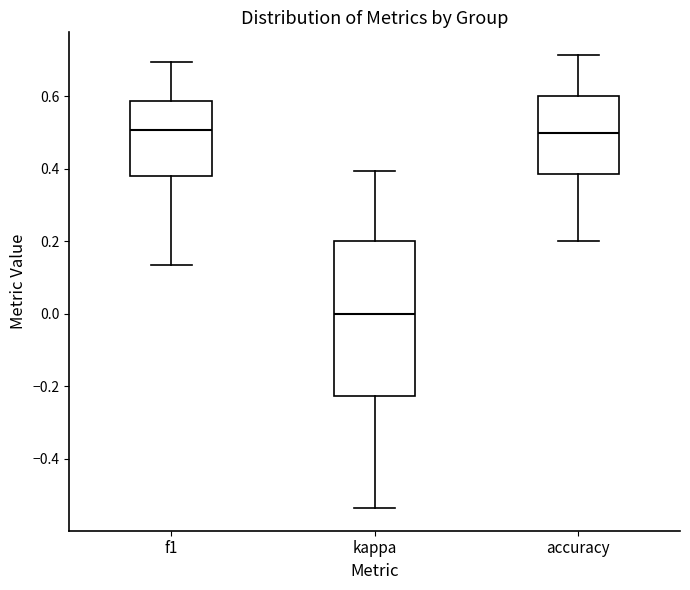

Reading left to right, read every box against the y-axis: the position of its median line, the range the box covers, and the ends of its whiskers. The values are not printed on the chart, so give them approximately, as read against the axis.

f1: median 0.50, box 0.38 to 0.58, whiskers 0.14 to 0.70
kappa: median 0.00, box -0.22 to 0.20, whiskers -0.54 to 0.40
accuracy: median 0.50, box 0.38 to 0.60, whiskers 0.20 to 0.72